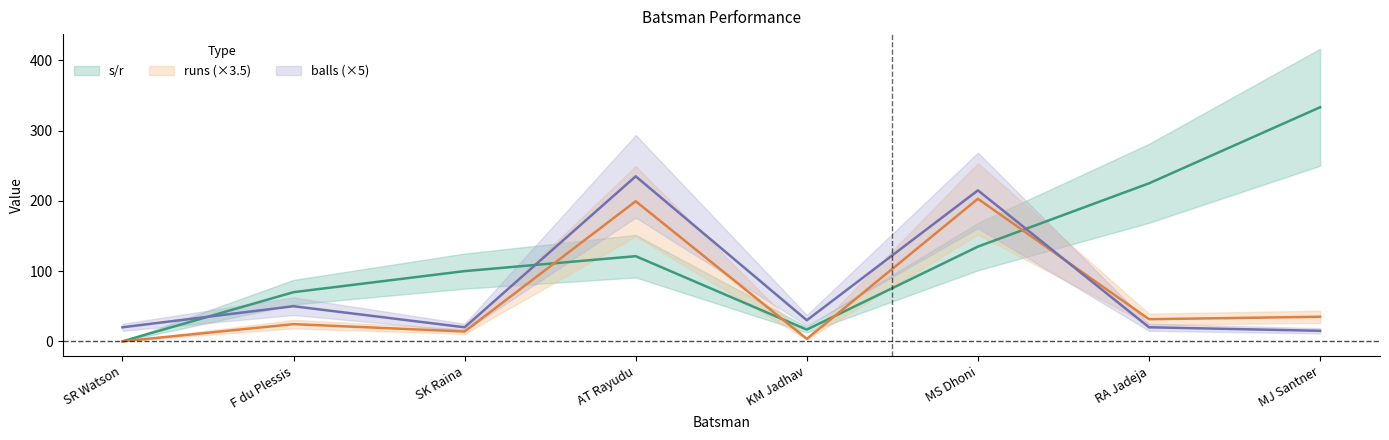

Is it true that balls equals 215.0 at MS Dhoni?

True